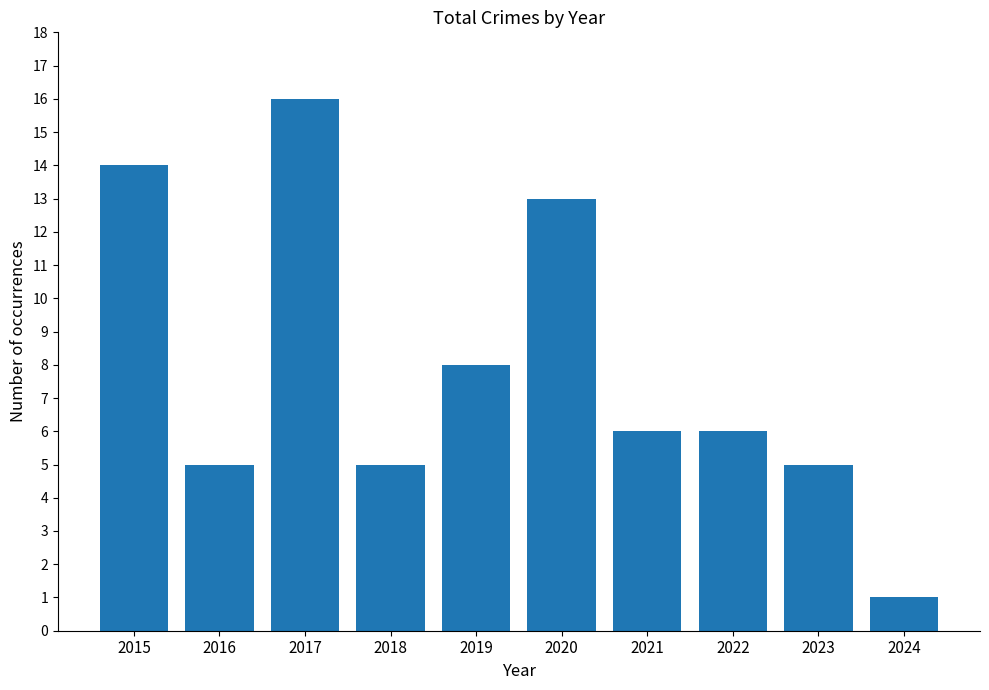

Reading right to left, list all the values displayed in this chart.

1	5	6	6	13	8	5	16	5	14